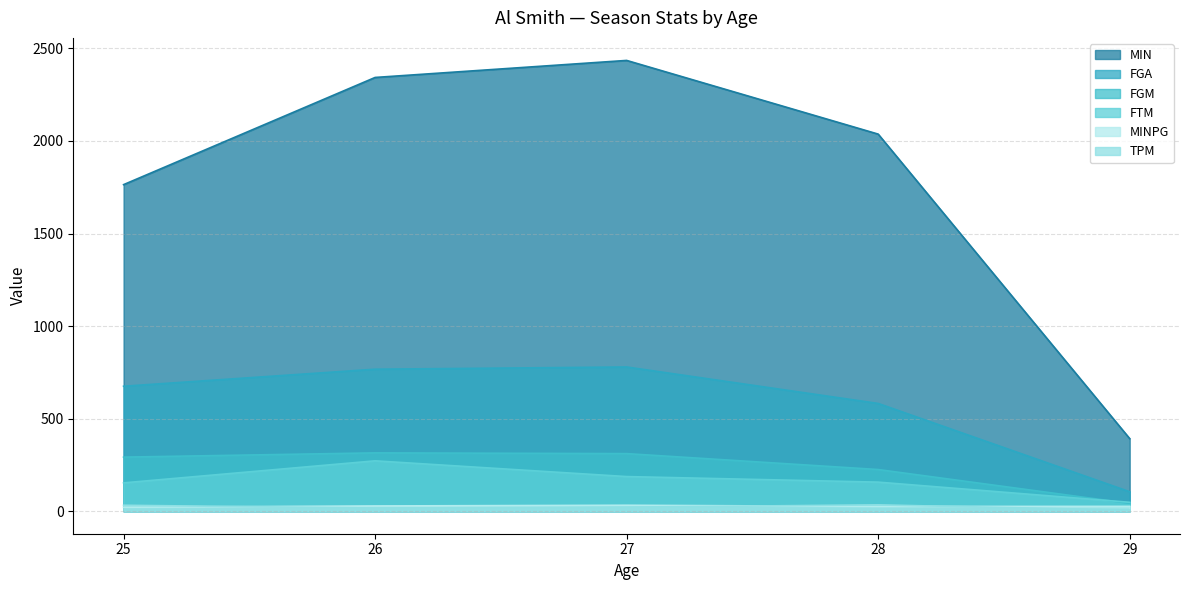

Does the chart display data point markers on the line(s)?

No